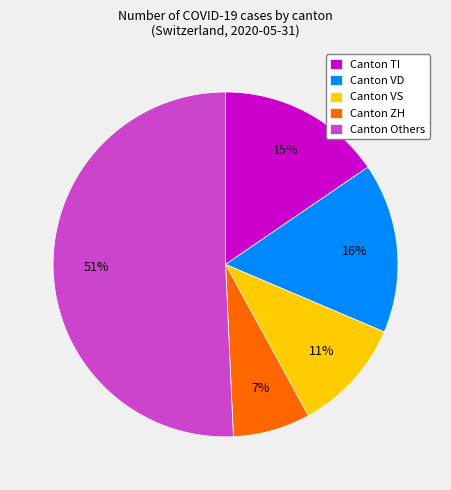

Which has a higher value, Canton VD or Canton VS?

Canton VD